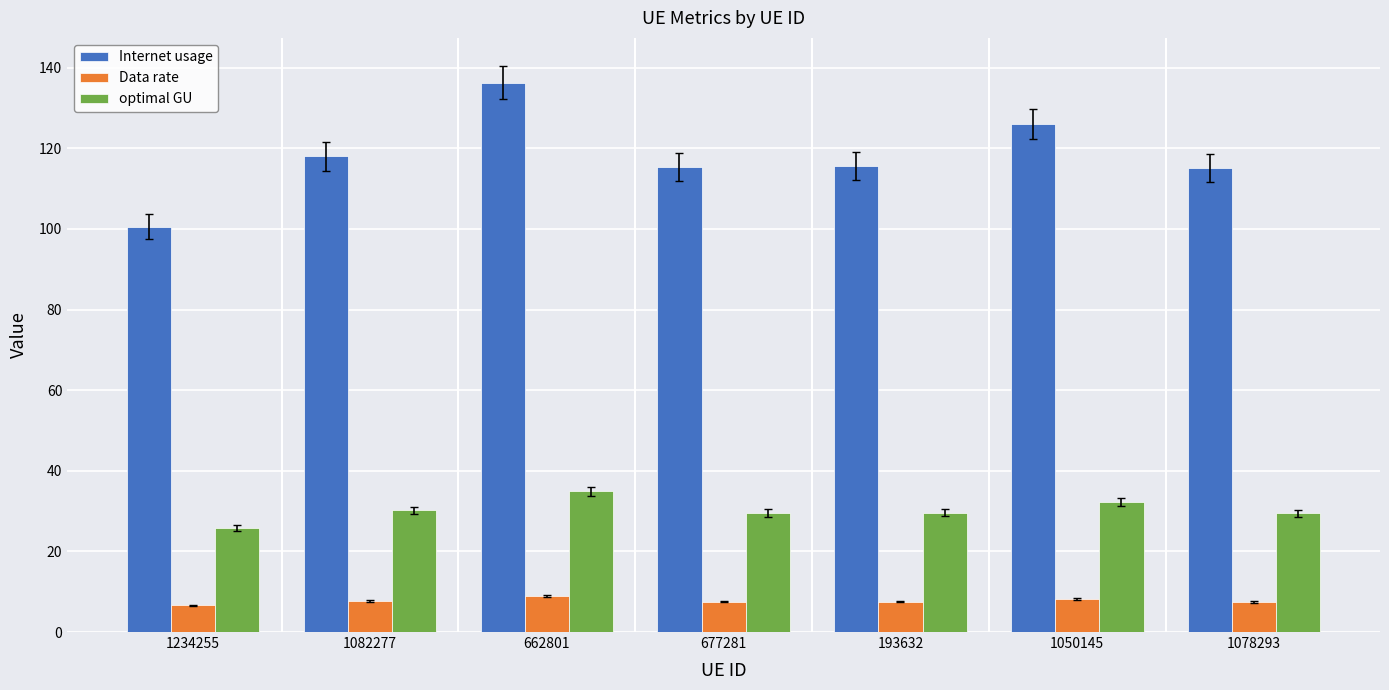

At 677281, list the series in order from smallest to largest.

Data rate, optimal GU, Internet usage